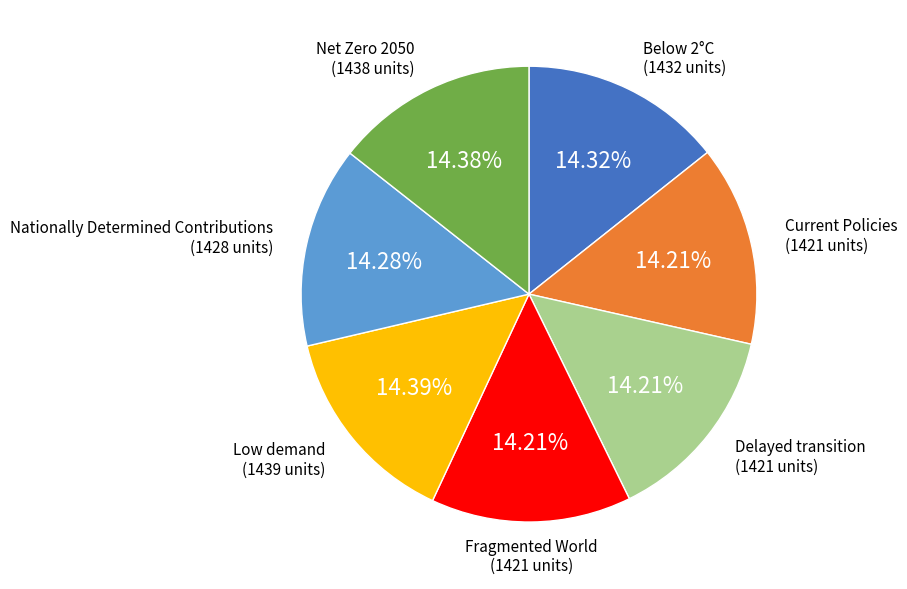

Does any single category account for the majority?

No